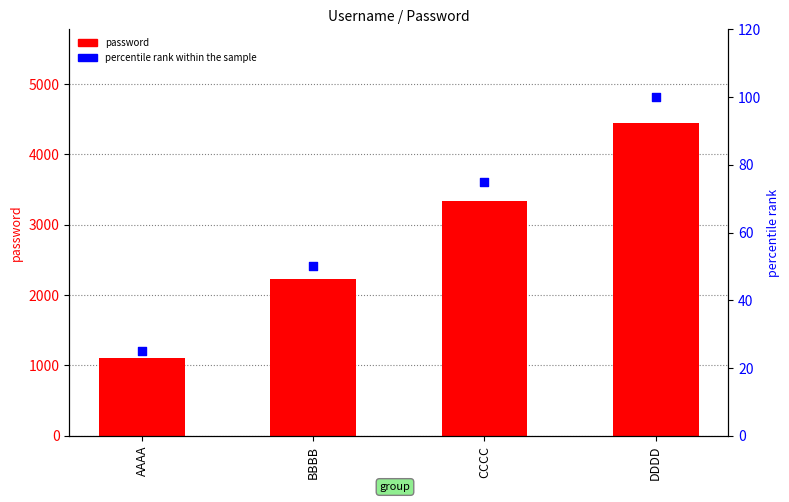

Is the value of password at DDDD greater than the value of percentile rank within the sample at BBBB?

Yes